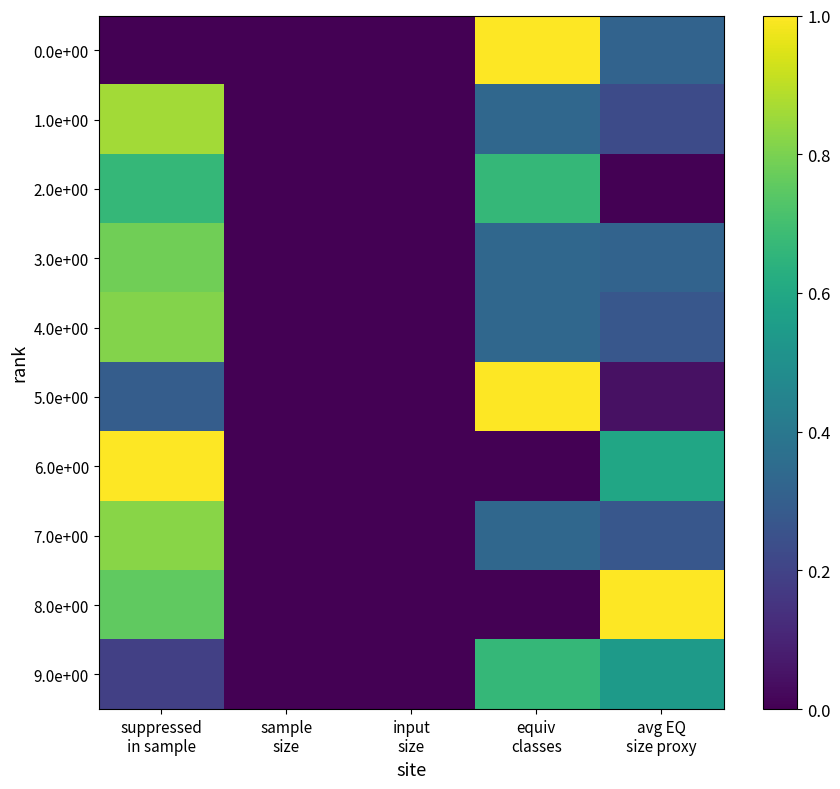

Which category has the lowest value across all series?

suppressed
in sample